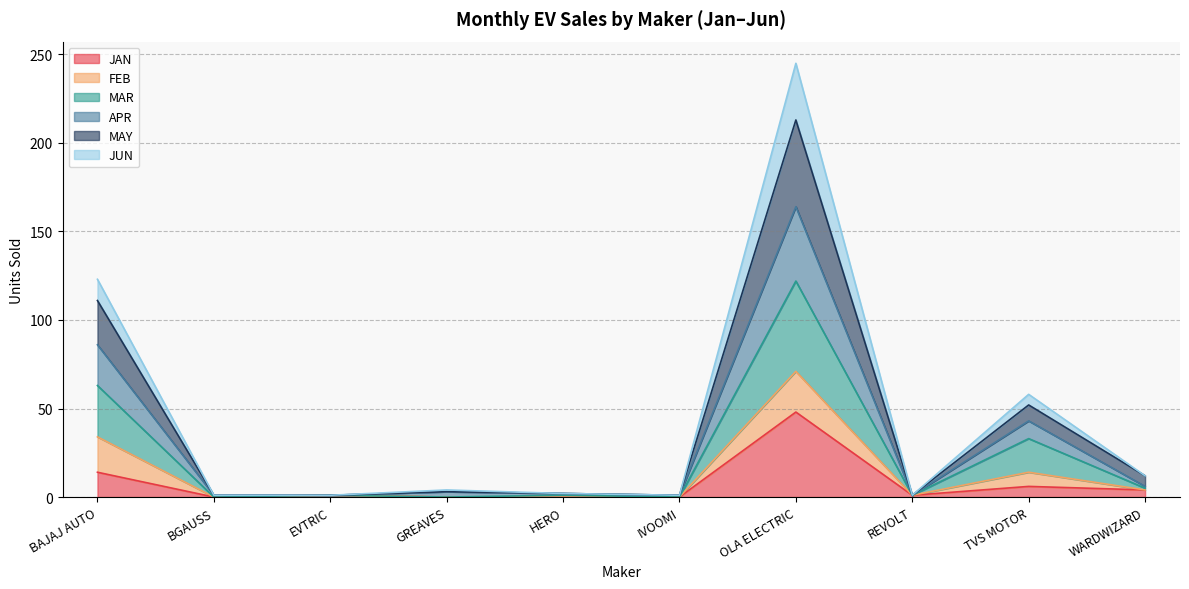

What is the value of the MAR point at the 10th from the left?

5